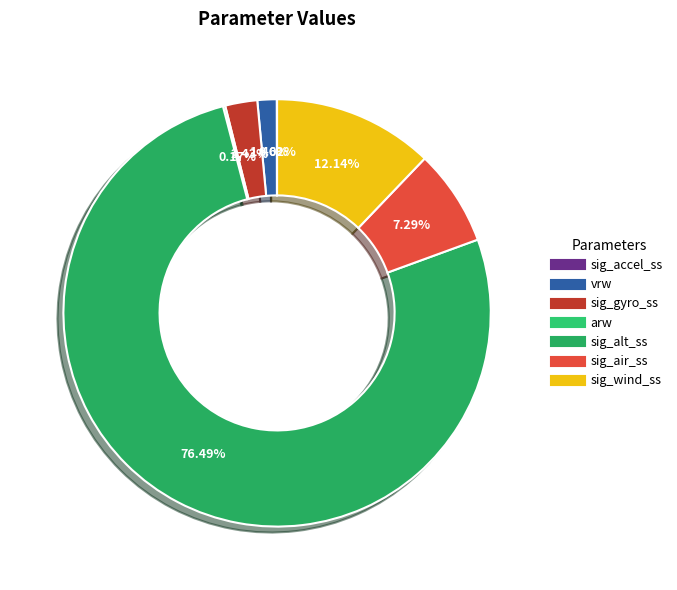

What percentage do sig_alt_ss and sig_air_ss together represent?

83.8%